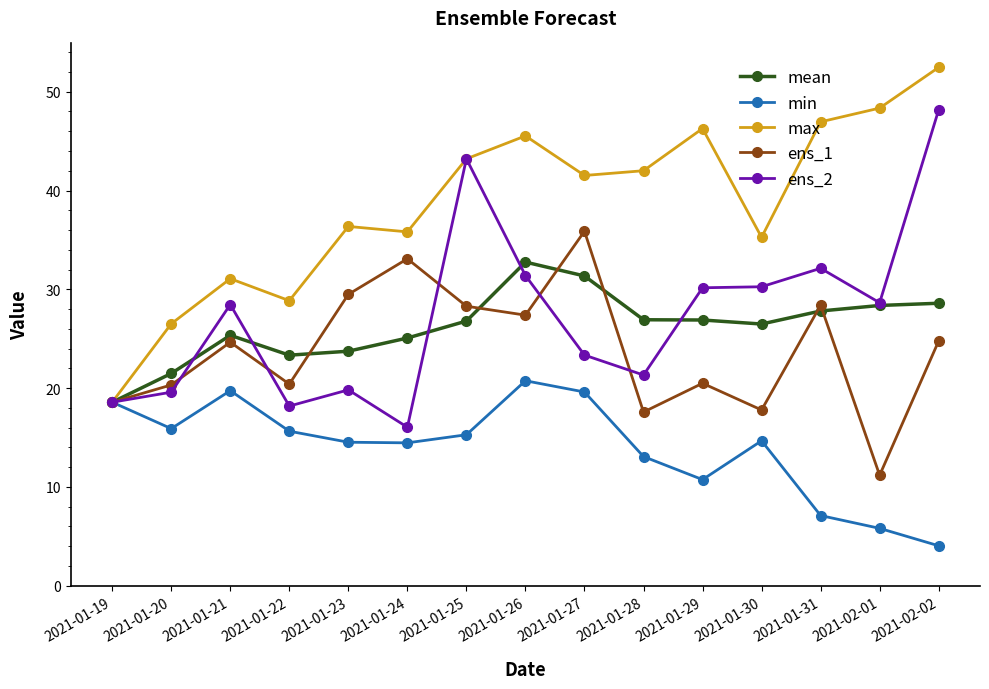

List the series in order of their peak value, highest first.

max, ens_2, ens_1, mean, min